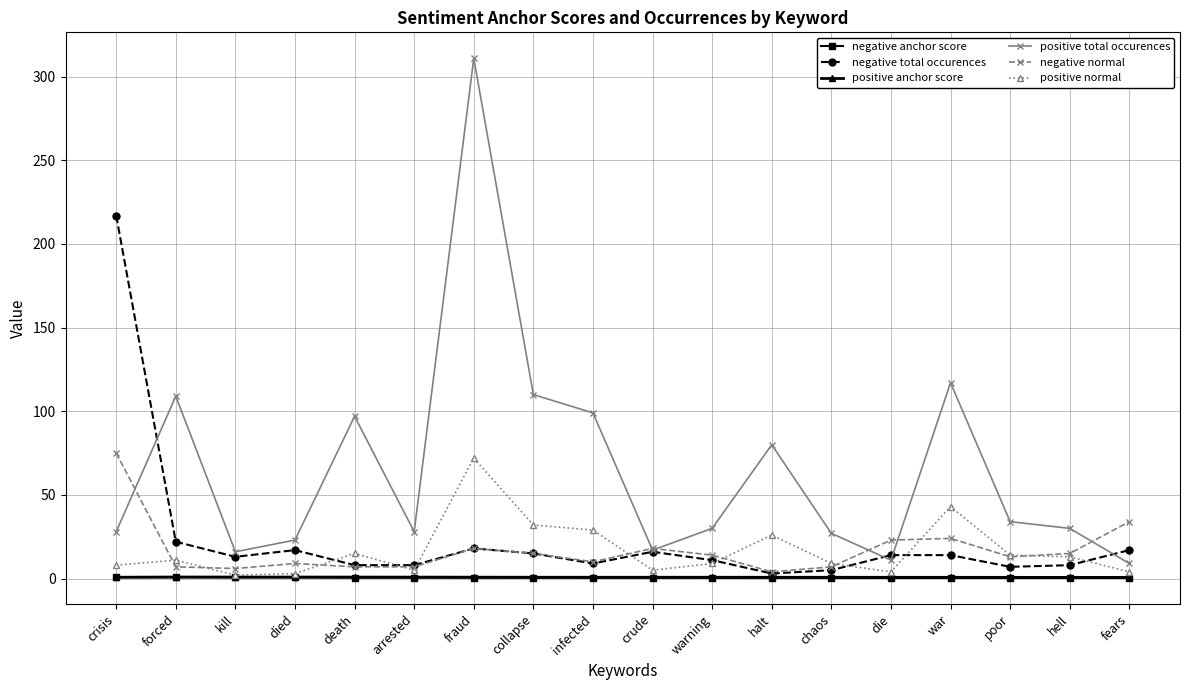

What is the total value across all series at kill?

38.6